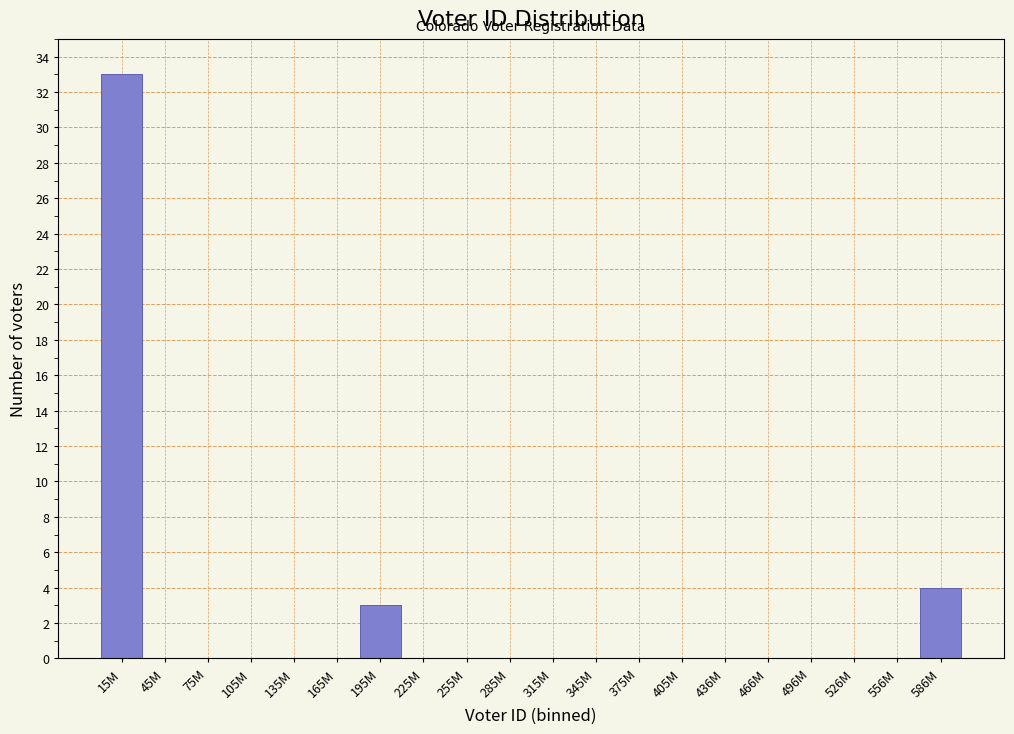

Reading right to left, transcribe all the data shown in this chart.

586M=4	556M=0	526M=0	496M=0	466M=0	436M=0	405M=0	375M=0	345M=0	315M=0	285M=0	255M=0	225M=0	195M=3	165M=0	135M=0	105M=0	75M=0	45M=0	15M=33